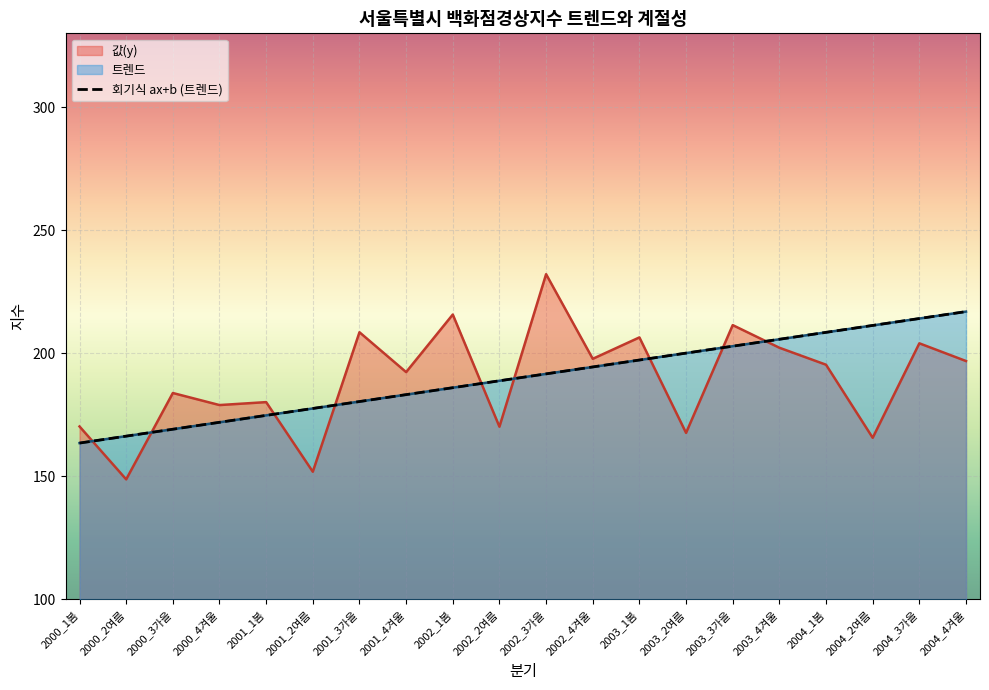

True or false: the data has more than 0 interior local peaks.

False